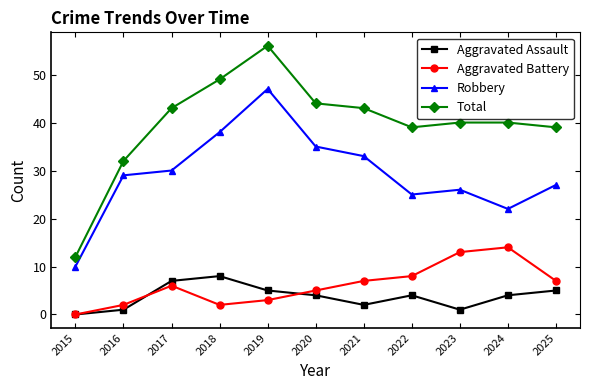

True or false: Total has more than 0 points higher than both neighbors.

True